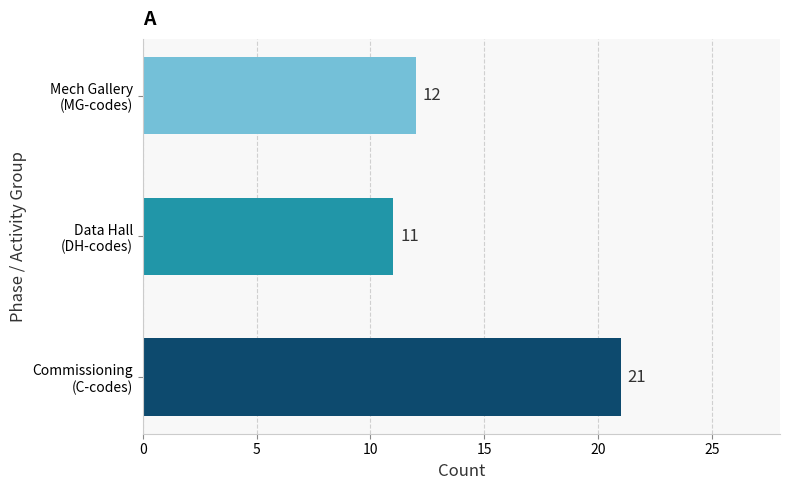

Count the values in the range 11 to 21.

3